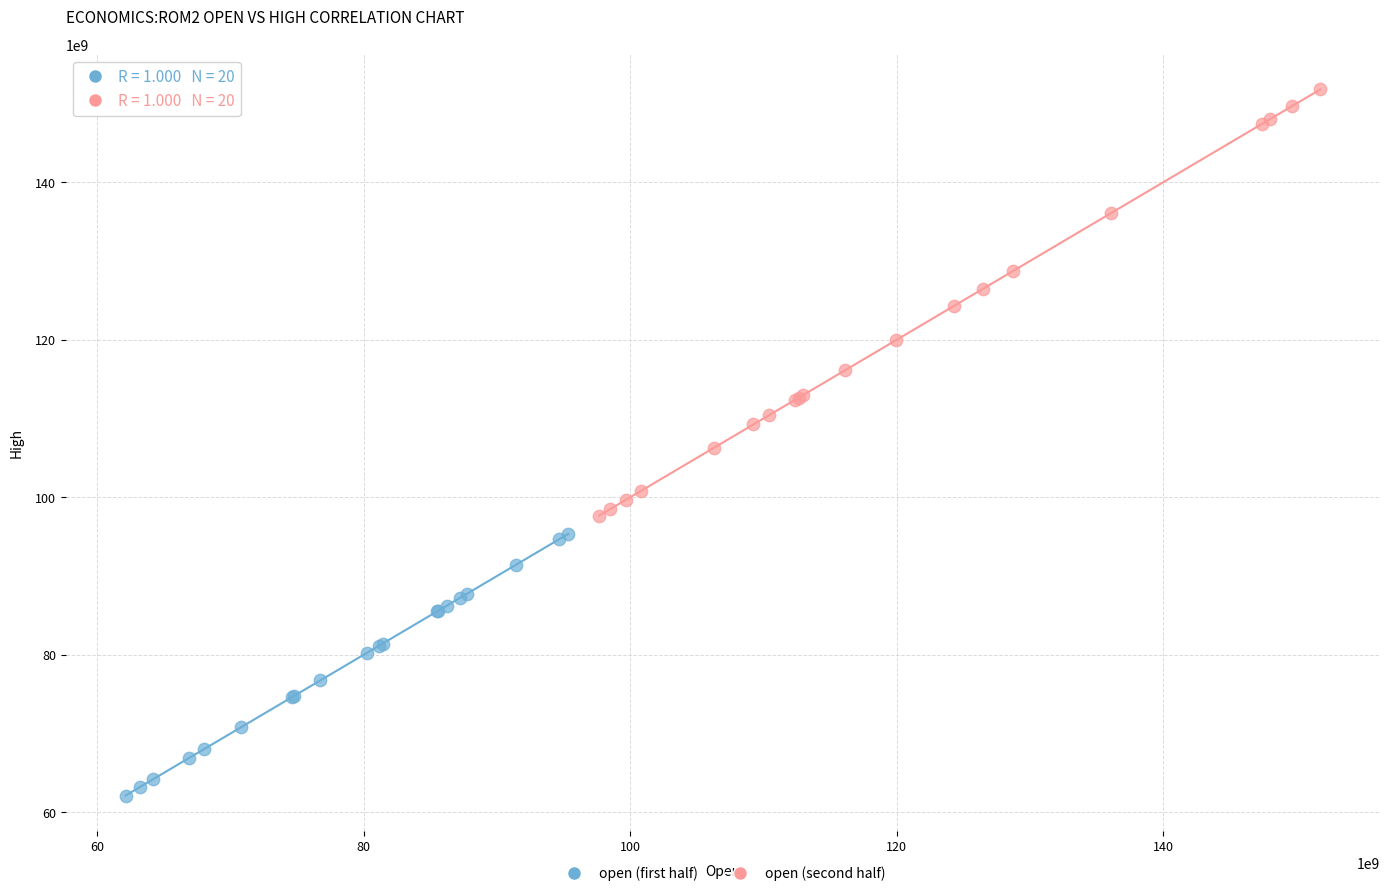

Which series has the widest spread of Y values?

open (second half)